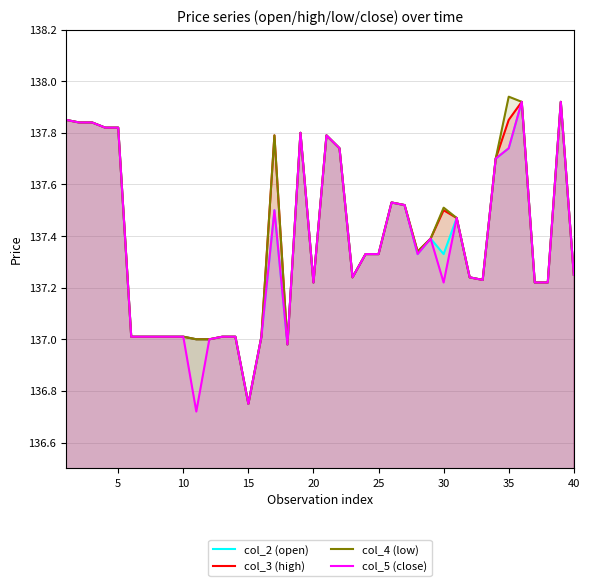

What is the sum of all col_5 (close) values?

5494.6